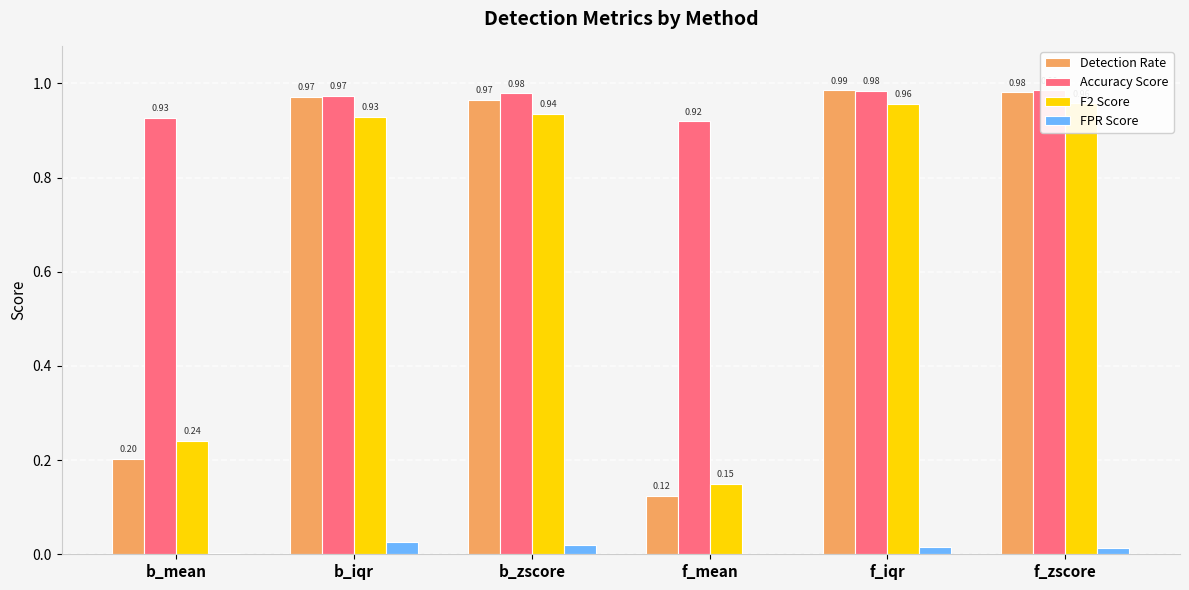

Rank the series by their maximum value, from highest to lowest.

Detection Rate, Accuracy Score, F2 Score, FPR Score